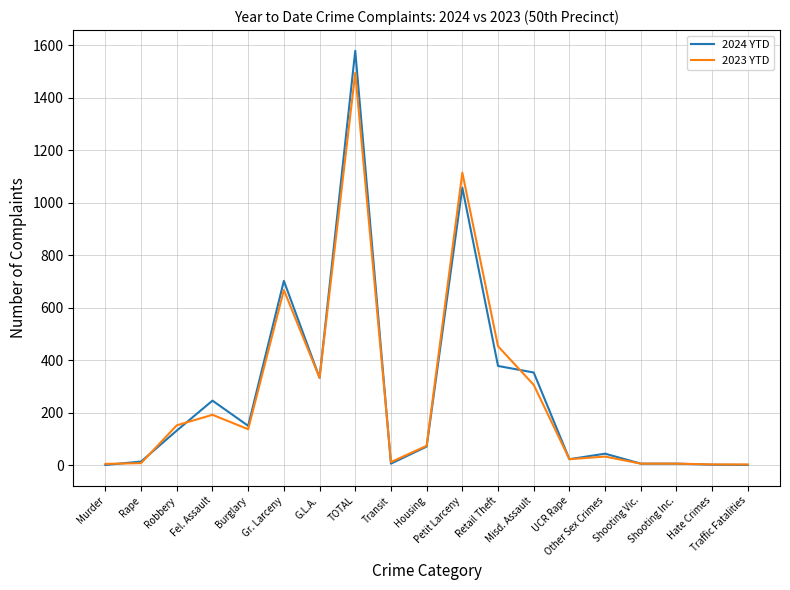

What is the sum of the 2023 YTD values at Misd. Assault and Traffic Fatalities?

309